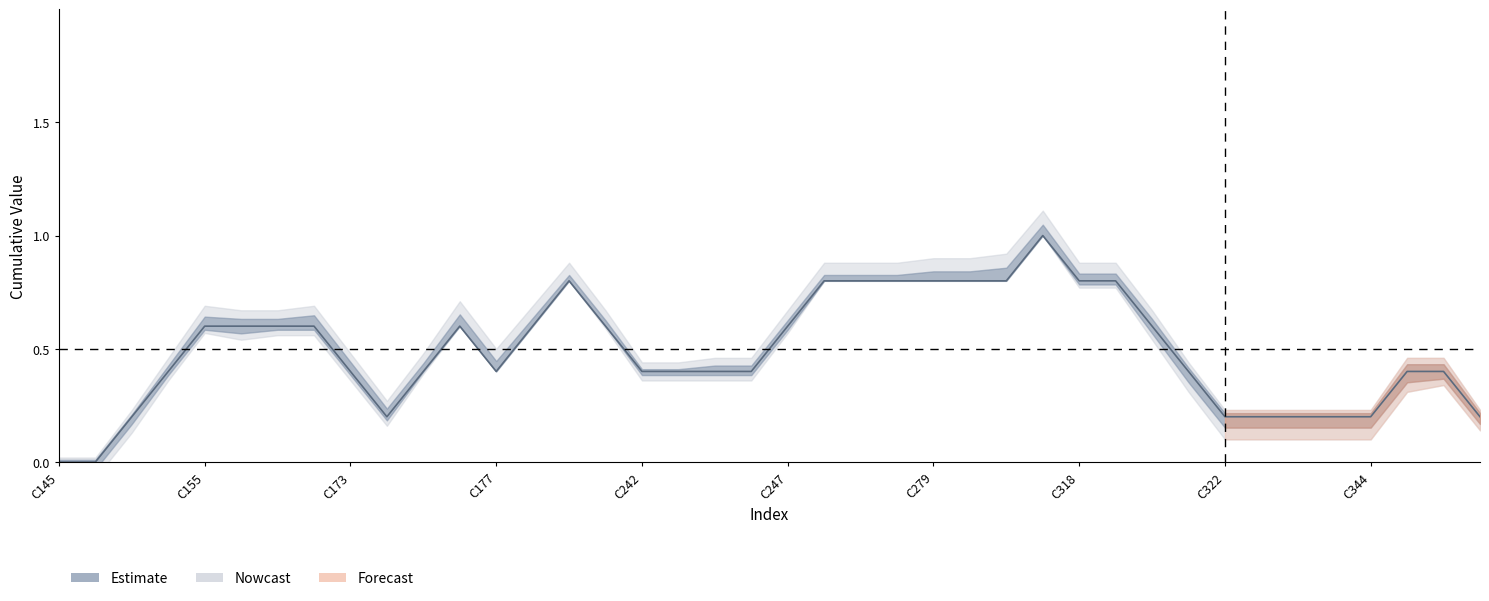

Reading left to right, list all the values displayed in this chart.

0.0	0.0	0.2	0.4	0.6	0.6	0.6	0.6	0.4	0.2	0.4	0.6	0.4	0.6	0.8	0.6	0.4	0.4	0.4	0.4	0.6	0.8	0.8	0.8	0.8	0.8	0.8	1.0	0.8	0.8	0.6	0.4	0.2	0.2	0.2	0.2	0.2	0.4	0.4	0.2